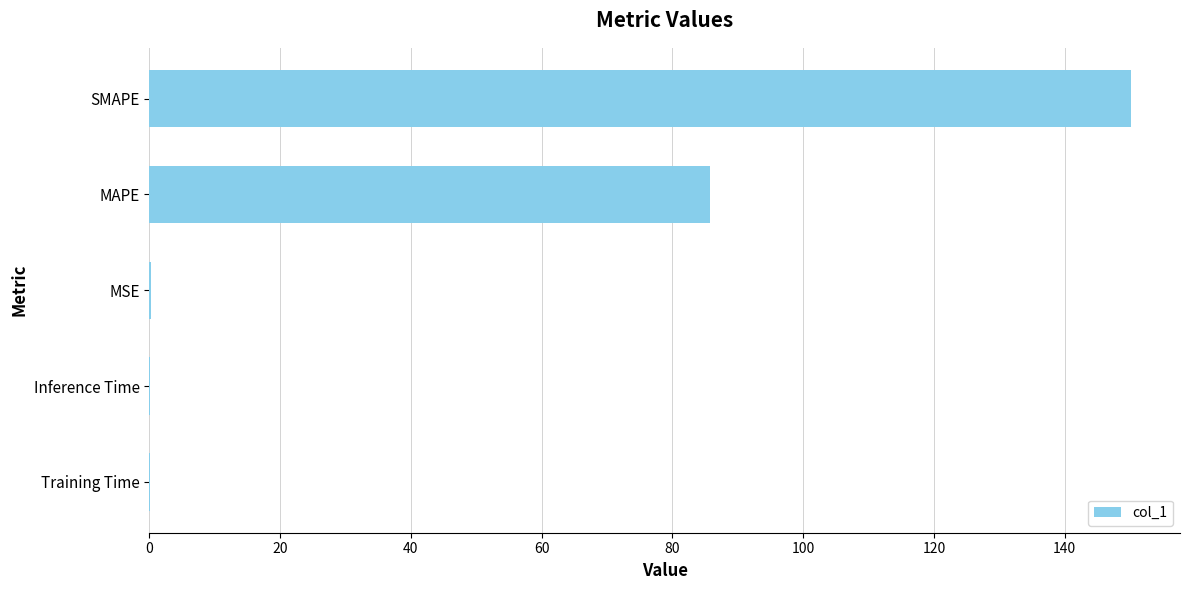

Between SMAPE and Inference Time, which is larger?

SMAPE